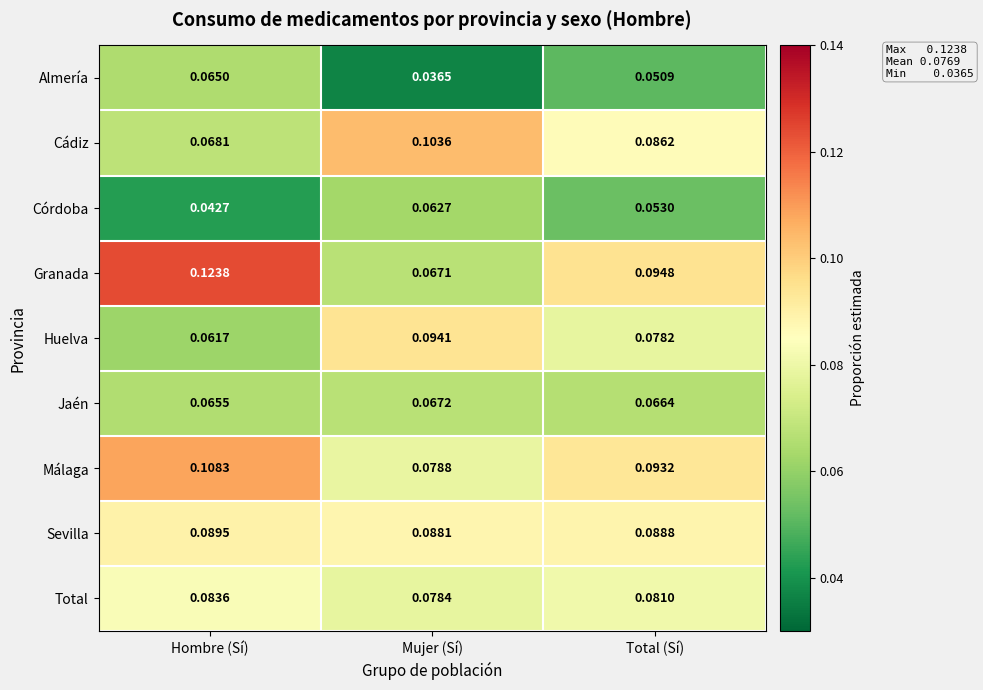

Which category has the highest value across all series?

Hombre (Sí)